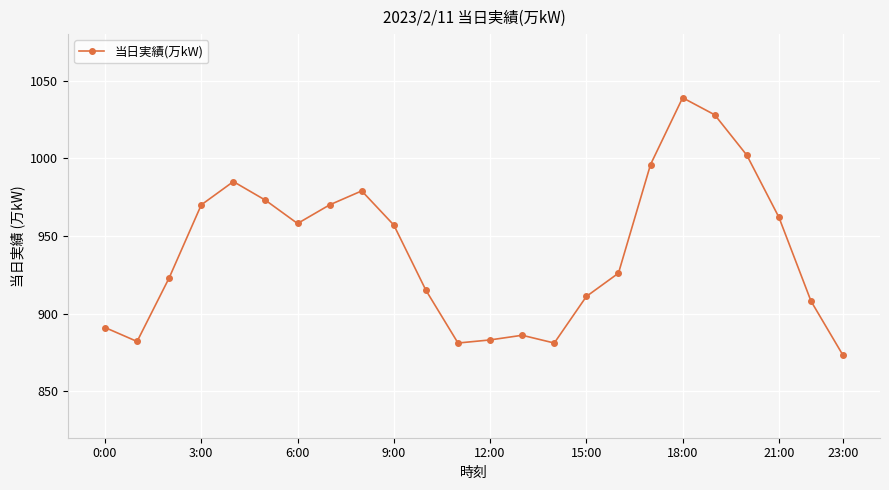

True or false: there are more than 2 points higher than both neighbors.

True